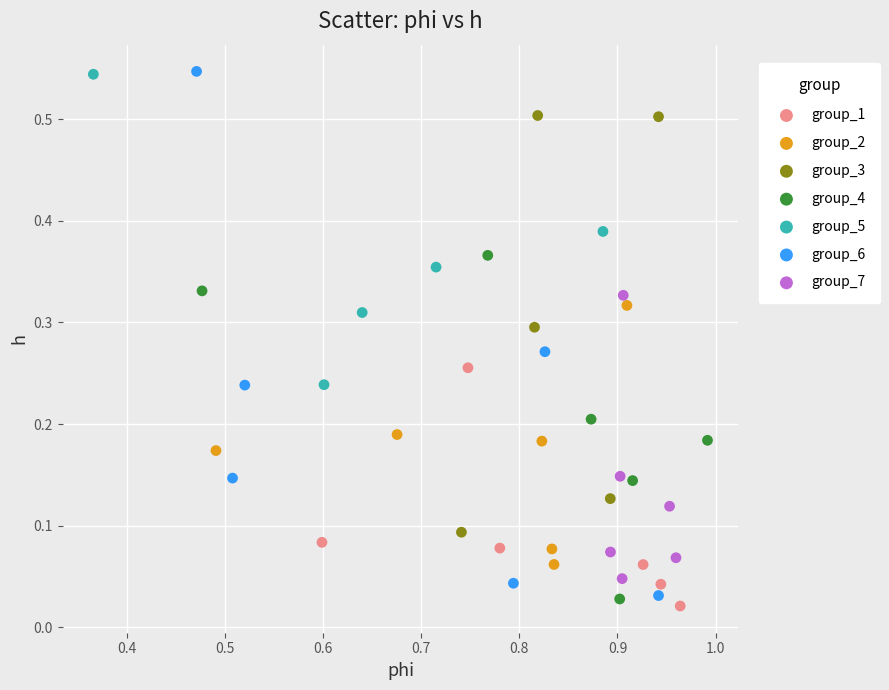

Which series has the widest spread of Y values?

group_6